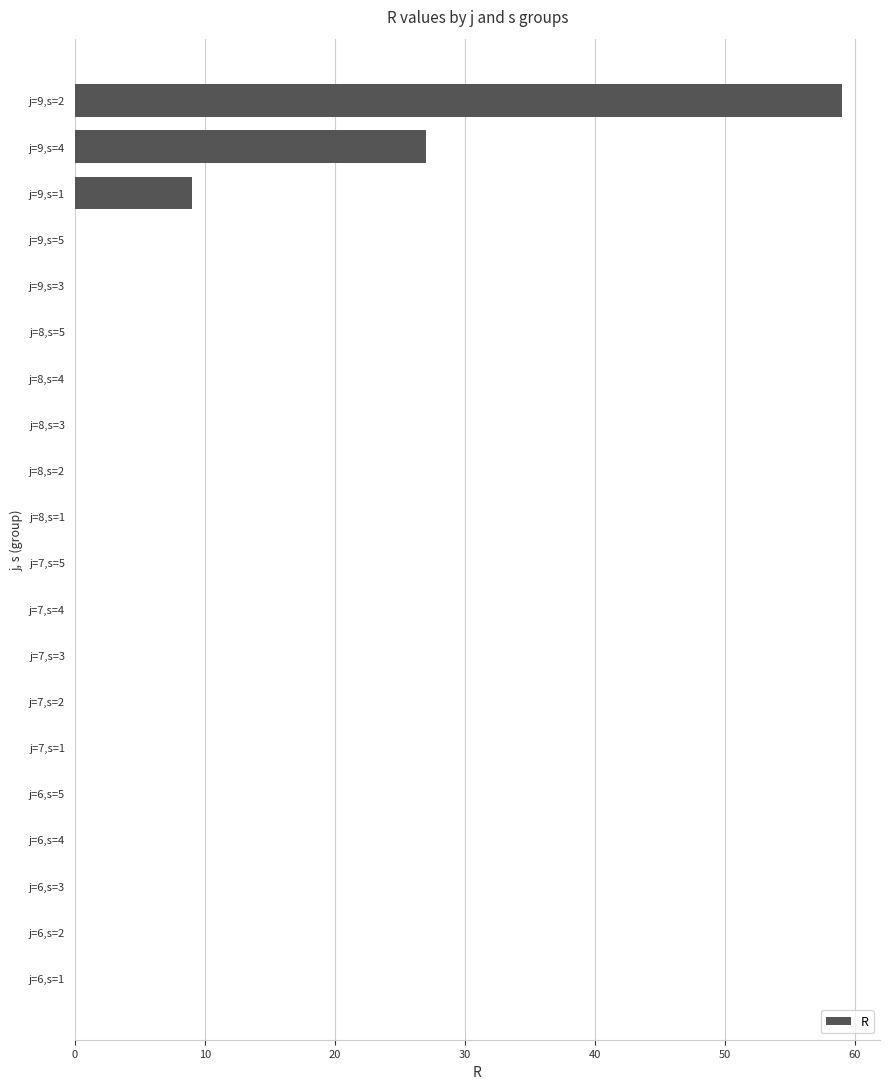

Reading top to bottom, what are all the values shown in this chart?

j=9,s=2=59	j=9,s=4=27	j=9,s=1=9	j=9,s=5=0	j=9,s=3=0	j=8,s=5=0	j=8,s=4=0	j=8,s=3=0	j=8,s=2=0	j=8,s=1=0	j=7,s=5=0	j=7,s=4=0	j=7,s=3=0	j=7,s=2=0	j=7,s=1=0	j=6,s=5=0	j=6,s=4=0	j=6,s=3=0	j=6,s=2=0	j=6,s=1=0